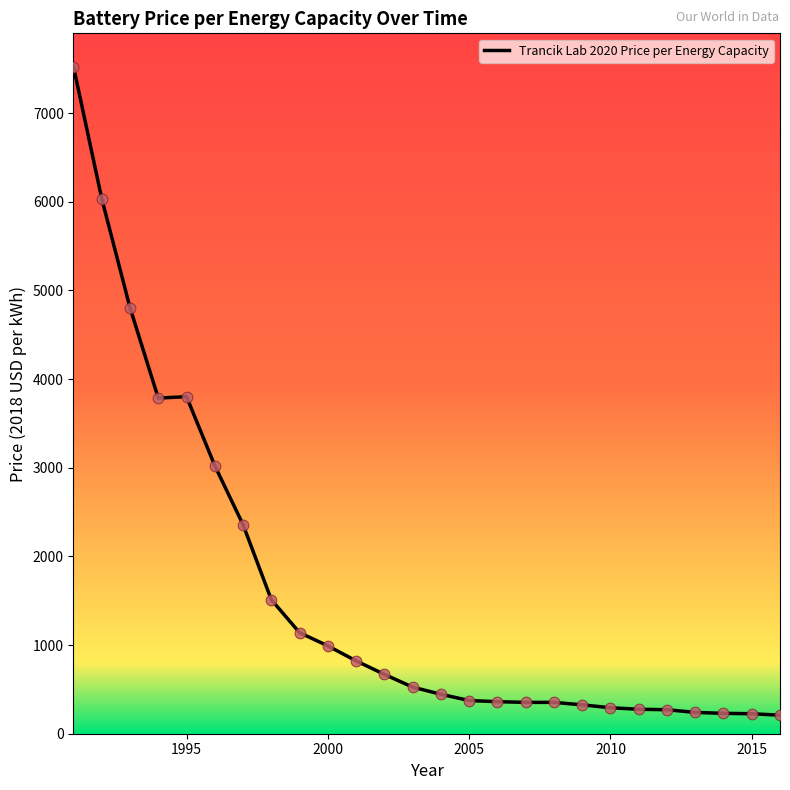

What is the smallest value displayed?

208.7